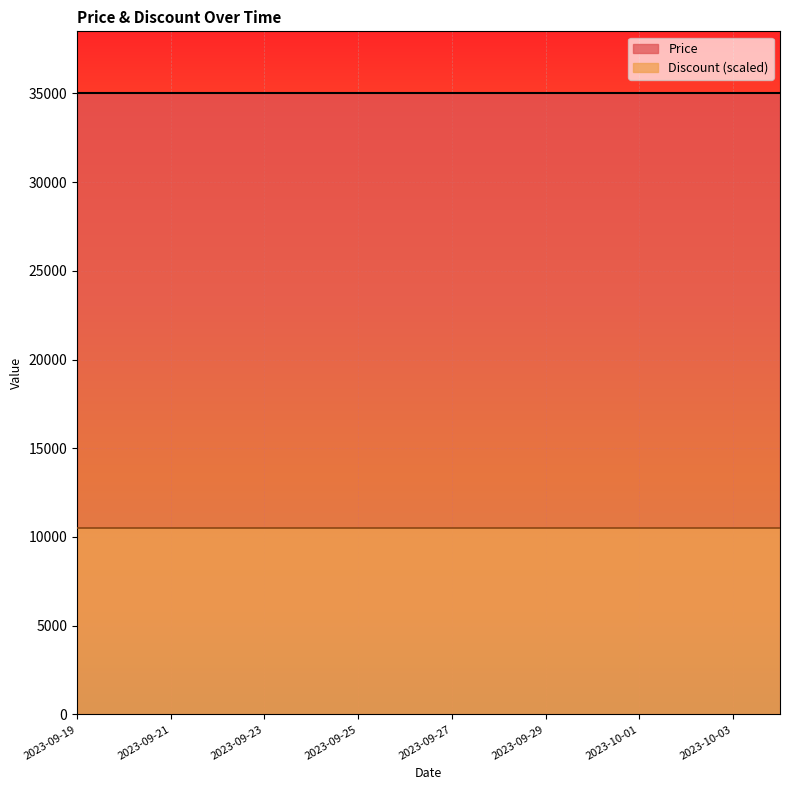

Reading right to left, list all the values displayed in this chart.

Price: 35000	35000	35000	35000	35000	35000	35000	35000	35000	35000	35000	35000	35000	35000	35000	35000
Discount: 30	30	30	30	30	30	30	30	30	30	30	30	30	30	30	30